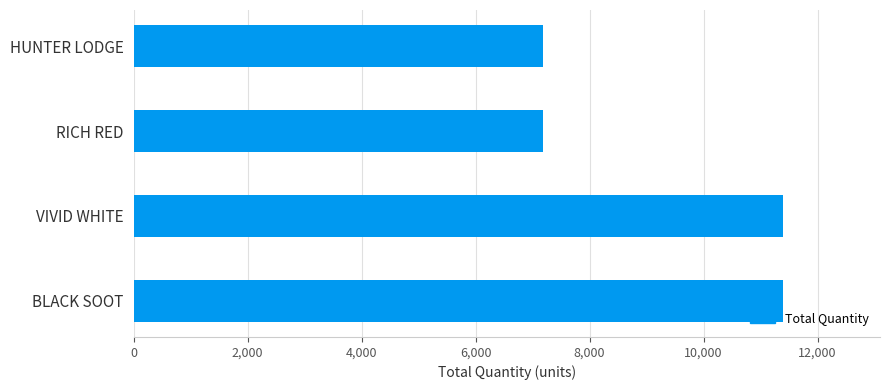

Reading top to bottom, list all the values displayed in this chart.

HUNTER LODGE=7176	RICH RED=7176	VIVID WHITE=11388	BLACK SOOT=11388